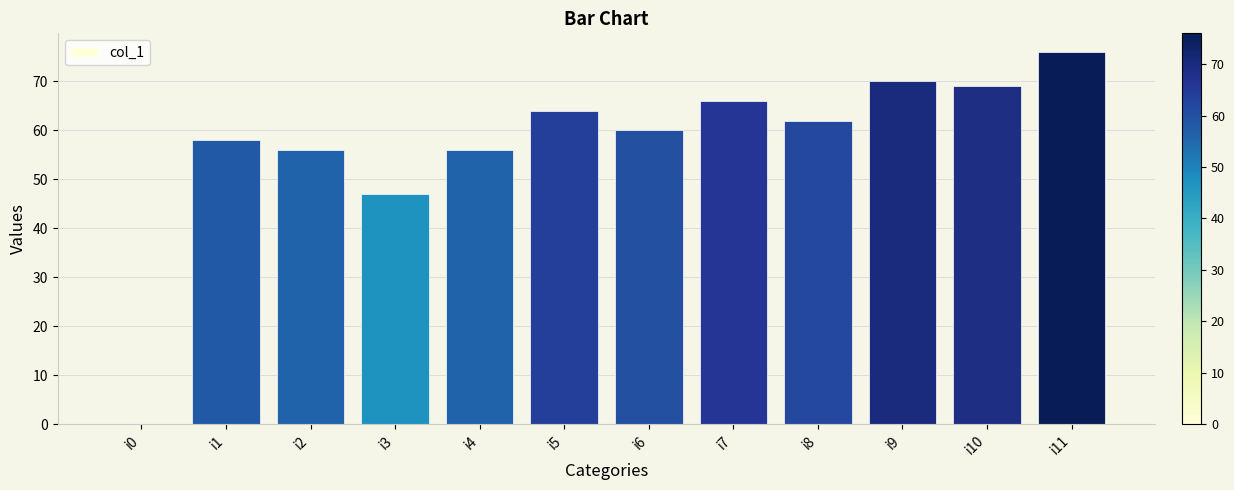

Reading left to right, extract all data points from this chart.

i0=0	i1=58	i2=56	i3=47	i4=56	i5=64	i6=60	i7=66	i8=62	i9=70	i10=69	i11=76